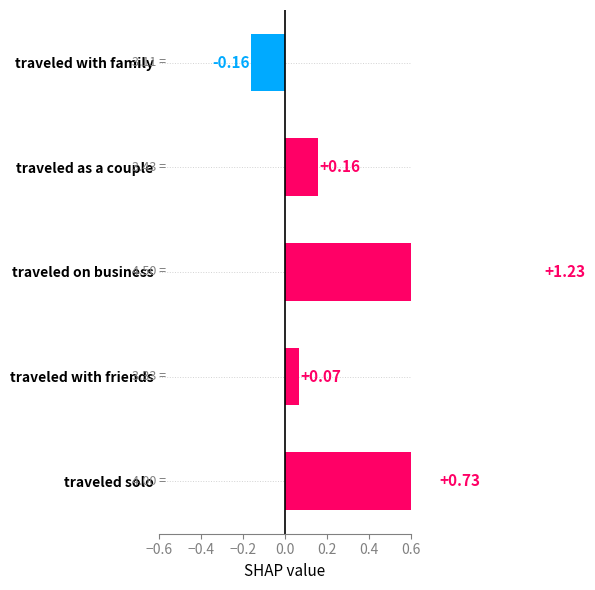

Reading left to right, extract all data points from this chart.

-0.2	0.2	1.2	0.1	0.7